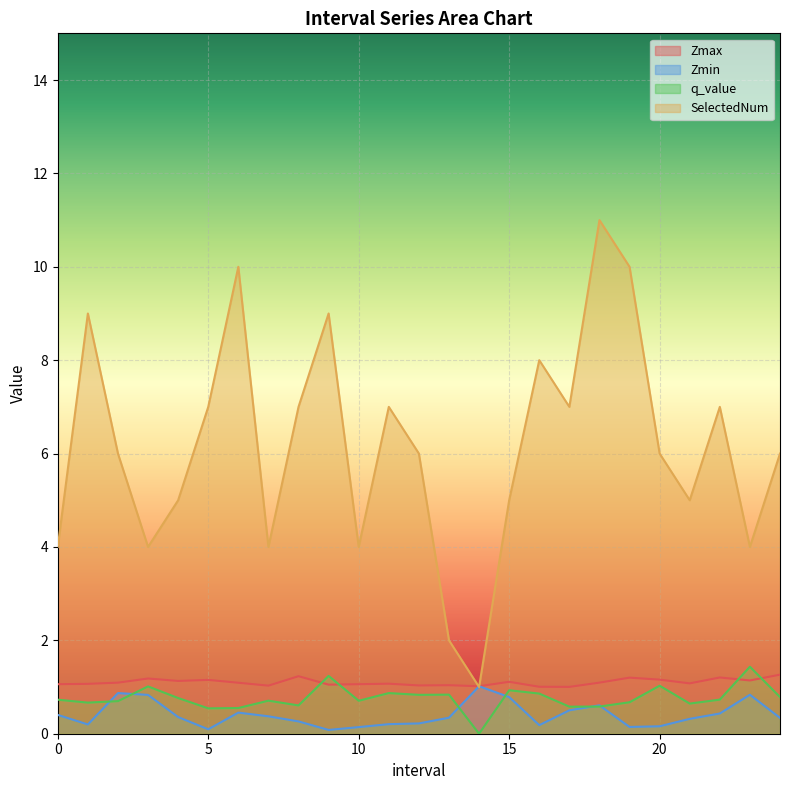

What is the difference between the maximum and second lowest values in the Zmin series?

0.9